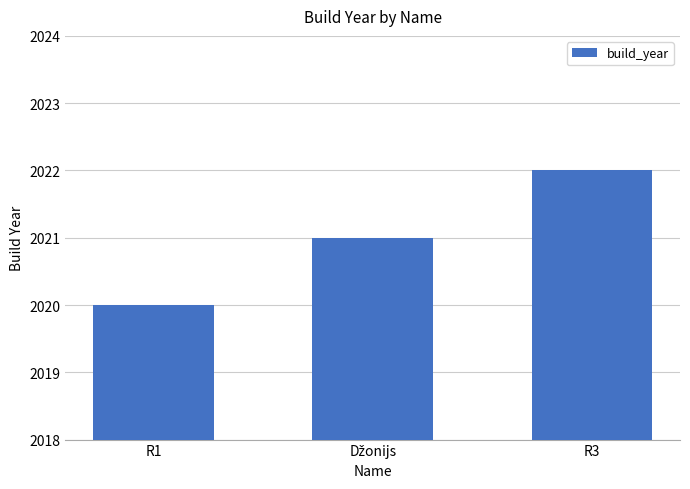

What is the approximate value at R1?

2020